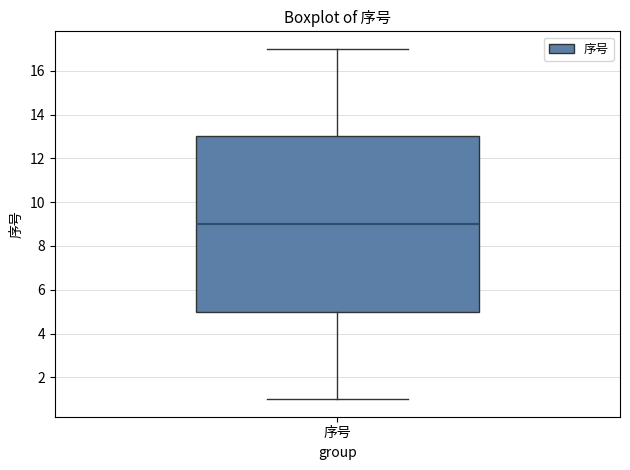

Transcribe this box plot: give where the median line is, the range the box spans, and where the two whiskers end, as read against the y-axis. The values are not printed on the chart, so give them approximately, as read against the axis.

median 9, box 5 to 13, whiskers 1 to 17